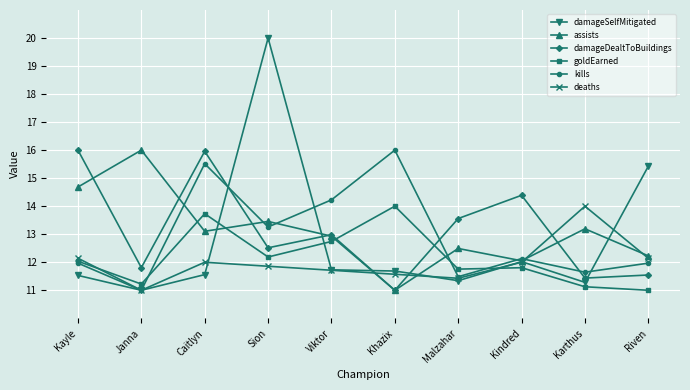

How many lines are shown in the chart?

6